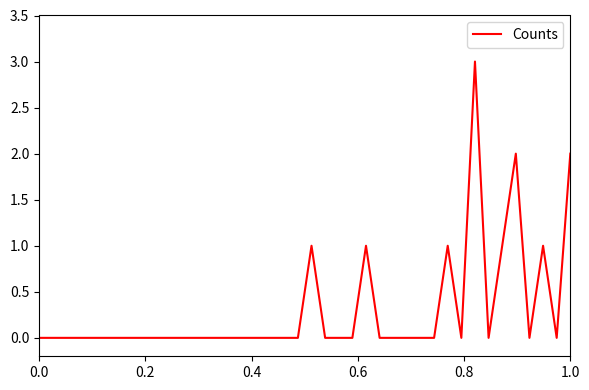

What is the difference between the maximum and minimum values?

3